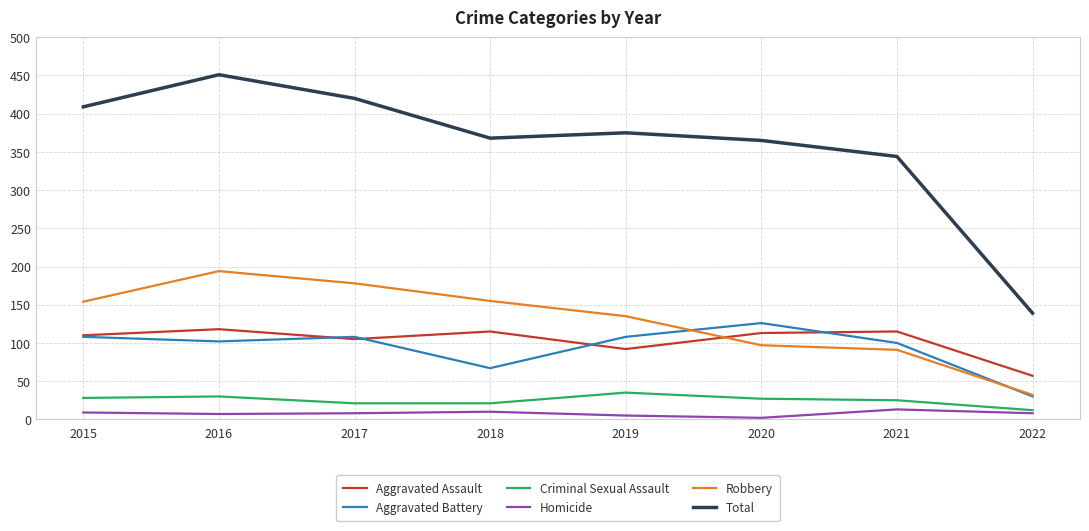

After their last crossing, which series has the higher values: Aggravated Assault or Aggravated Battery?

Aggravated Assault